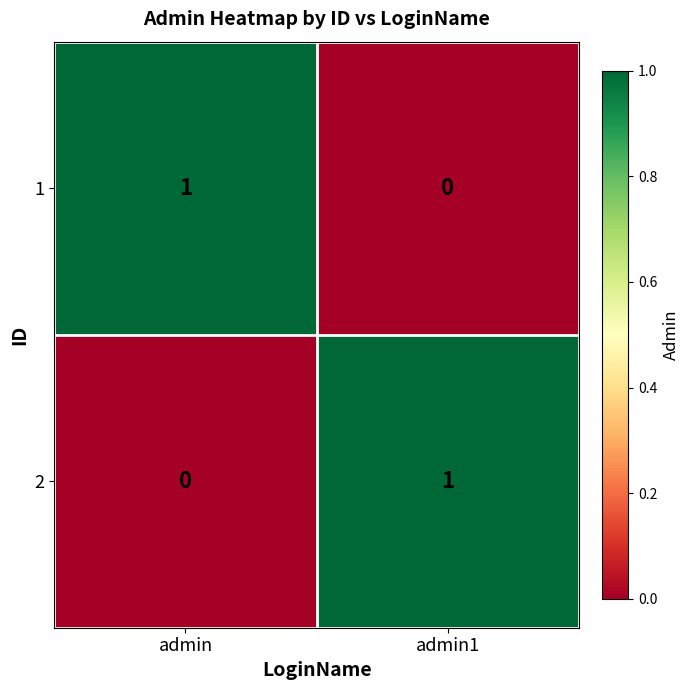

Is the value of 1 at admin greater than the value of 2 at admin?

Yes